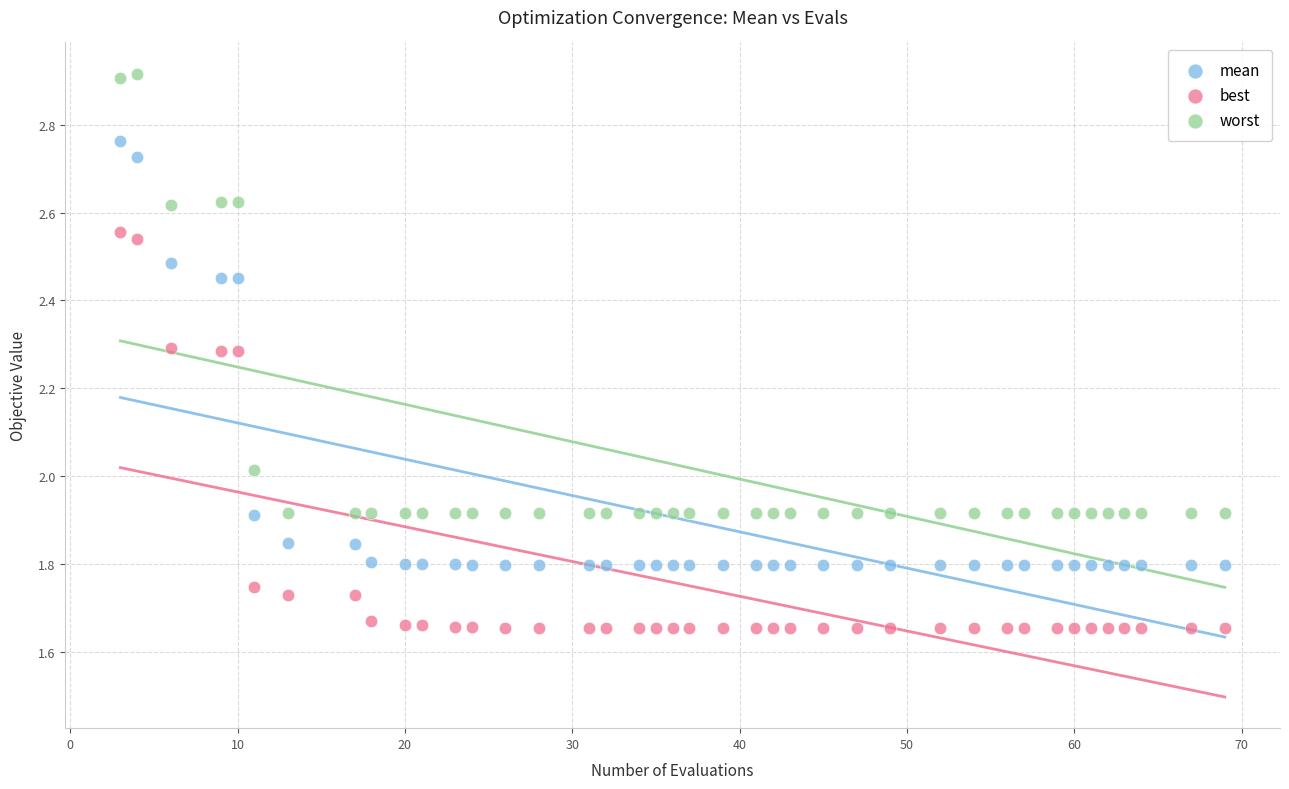

Which series has the largest Y range (max minus min)?

worst